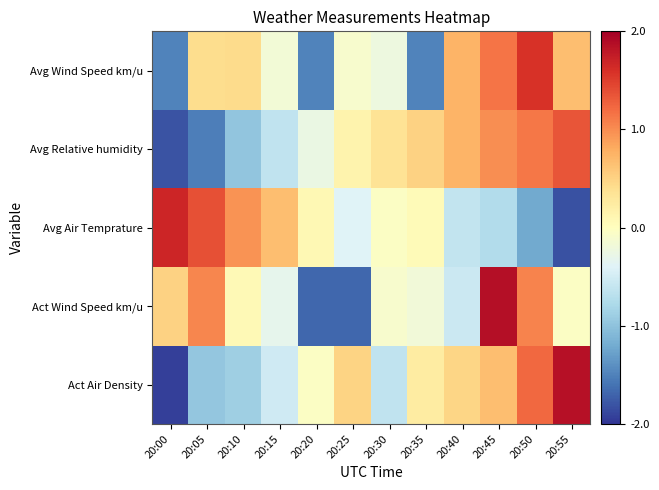

At which category does the chart reach its peak across all series?

20:45